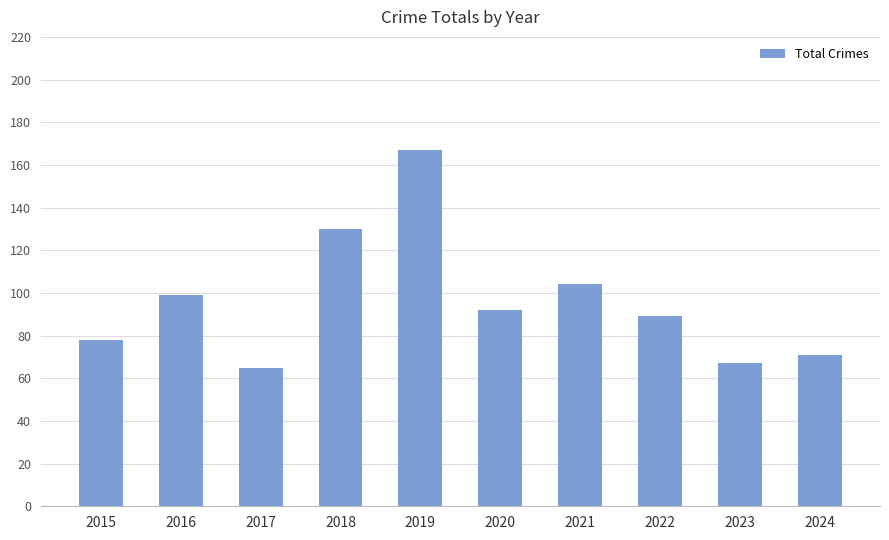

Reading left to right, extract all data points from this chart.

78	99	65	130	167	92	104	89	67	71